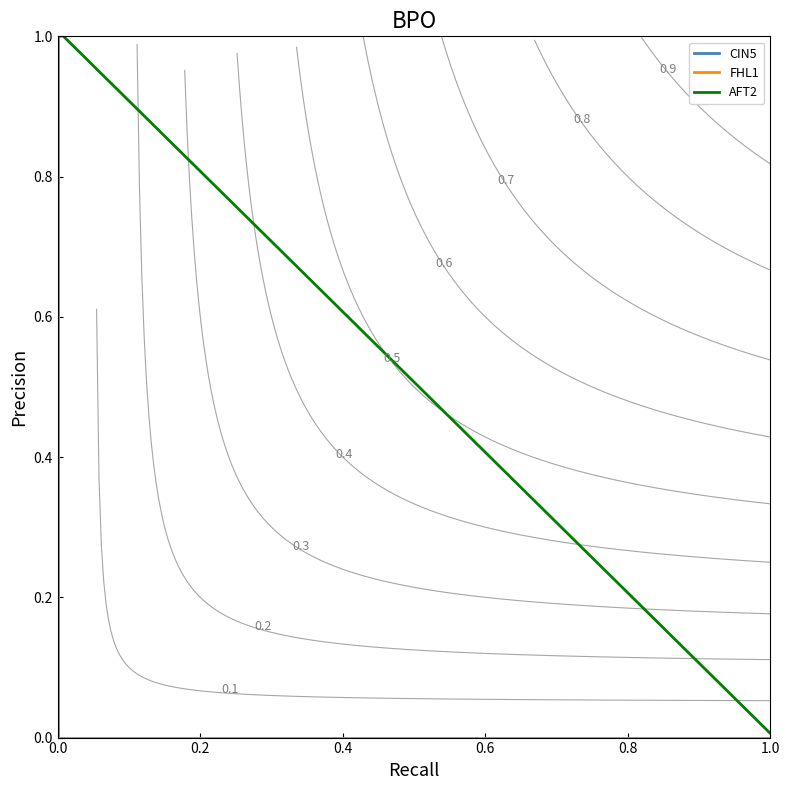

Reading right to left, transcribe all the data shown in this chart.

CIN5: 1.0	1.0	0.0	0.0
FHL1: 1.0	1.0	0.0	0.0
AFT2: 0.0	0.0	1.0	0.0